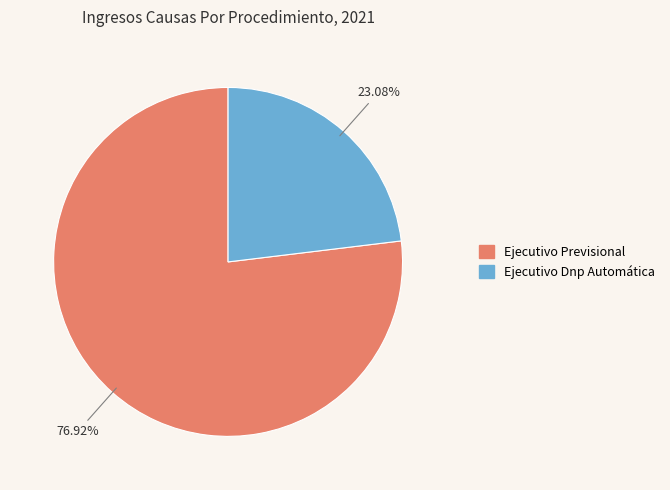

Combined, do Ejecutivo Previsional and Ejecutivo Dnp Automática account for over 50%?

Yes